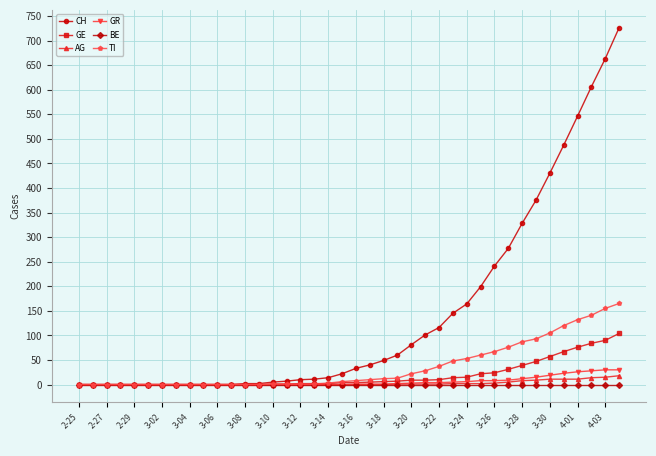

Which series has the widest spread of values?

CH